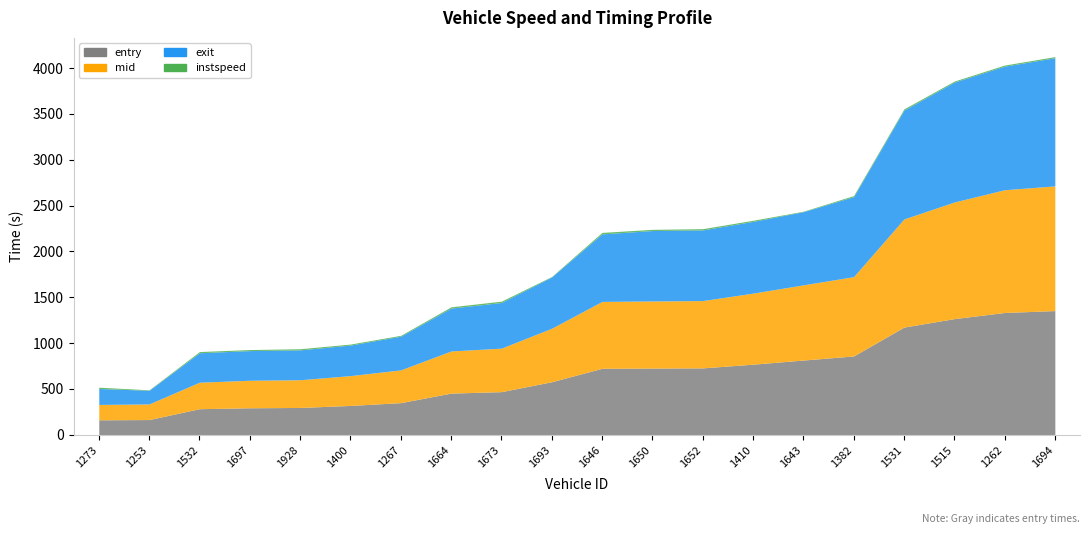

What is the maximum value shown in the chart?

1398.3